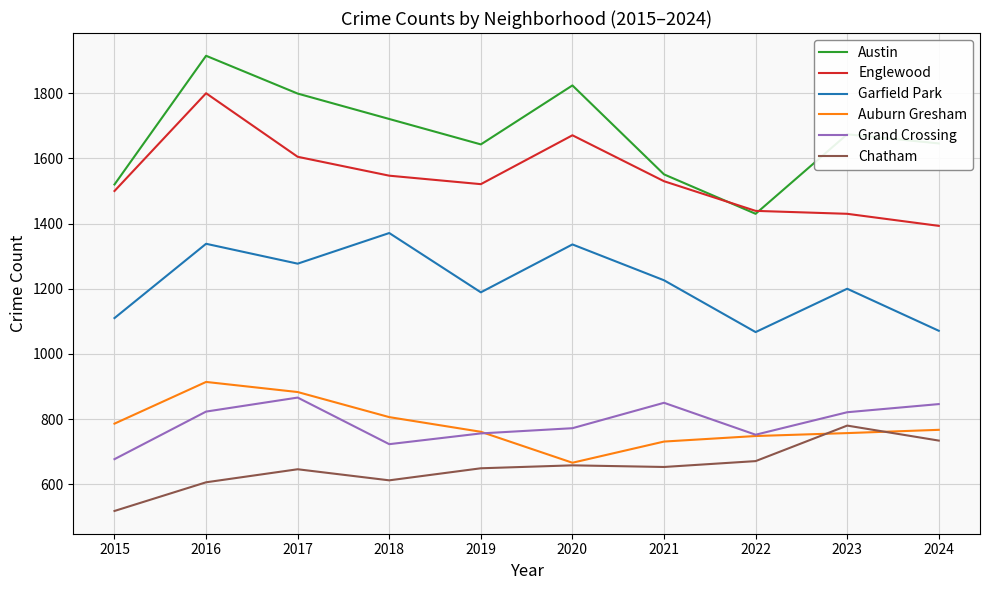

What is the maximum value for Chatham?

780